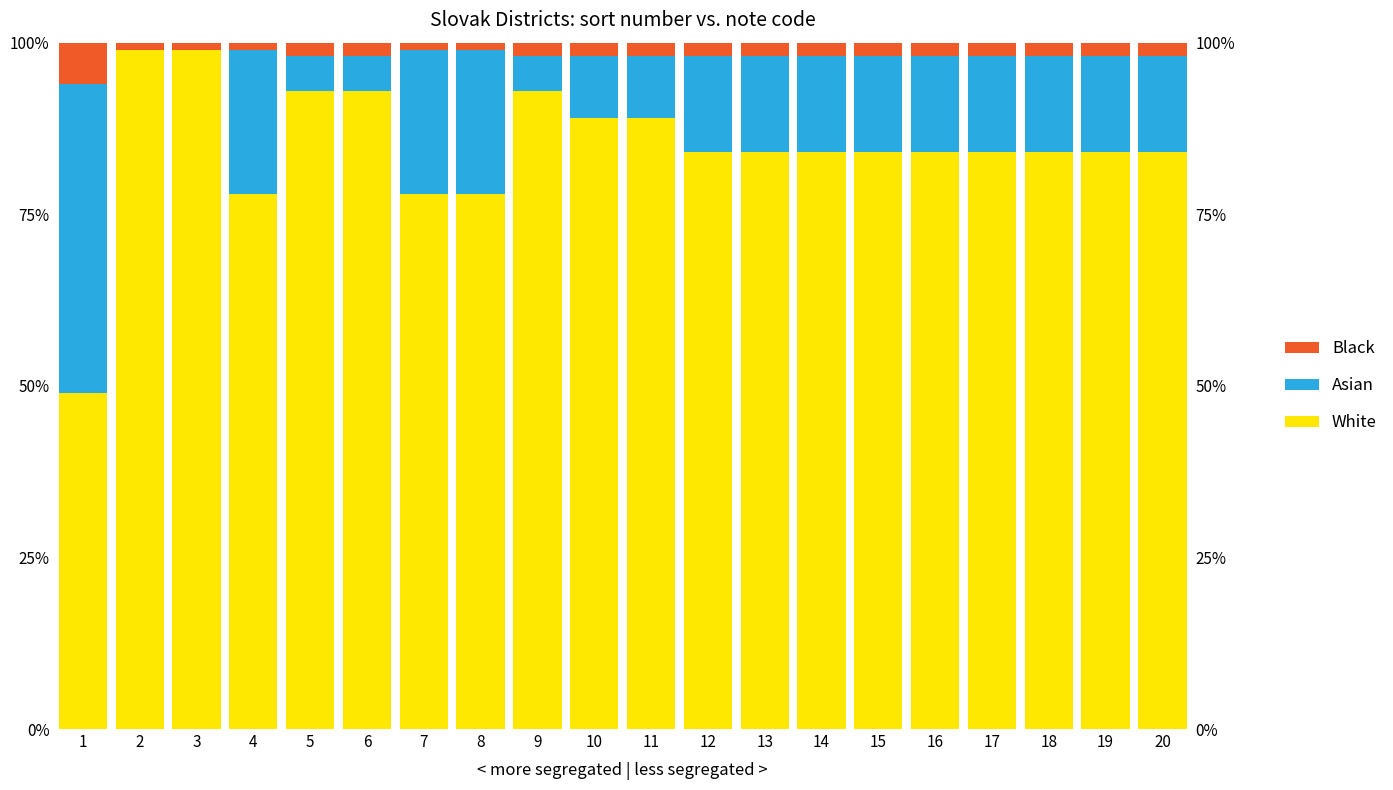

At which label does Black first exceed 2?

1